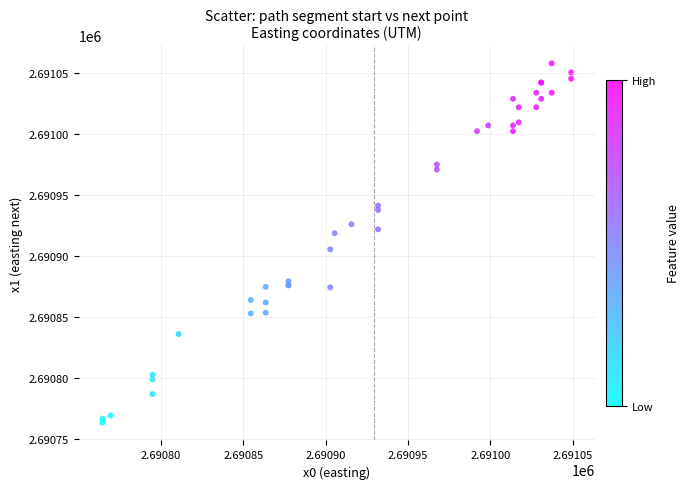

What Y value in the scatter plot is closest to 2690910?

2690905.5